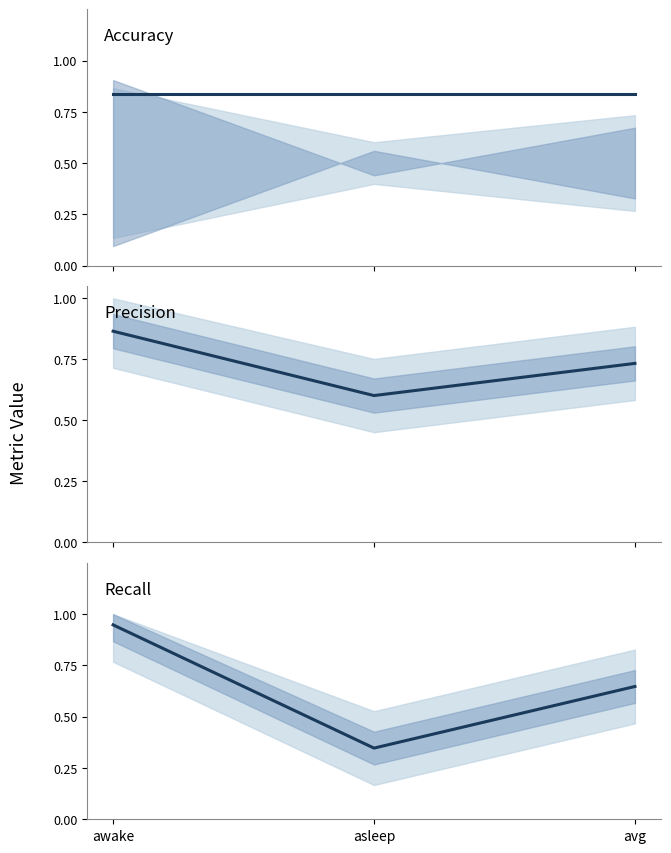

Reading left to right, what are all the values shown in this chart?

accuracy: awake=0.8	asleep=0.8	avg=0.8
precision: awake=0.9	asleep=0.6	avg=0.7
recall: awake=0.9	asleep=0.3	avg=0.6